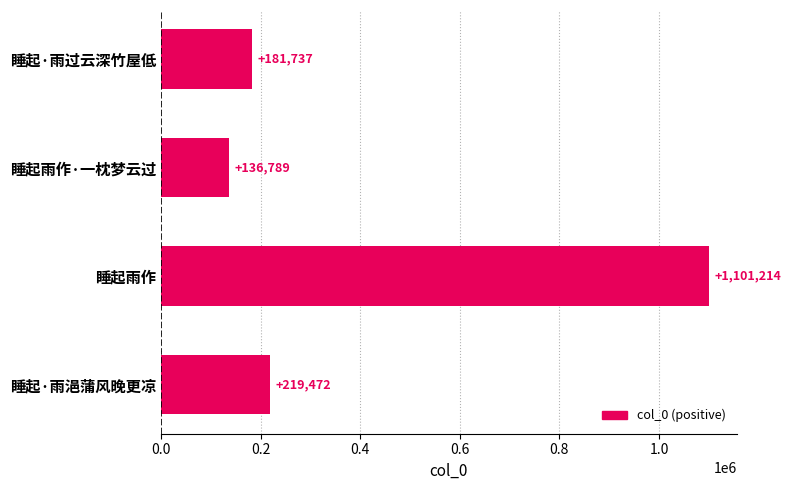

What is the approximate value at 睡起雨作, to the nearest 50?

1101200